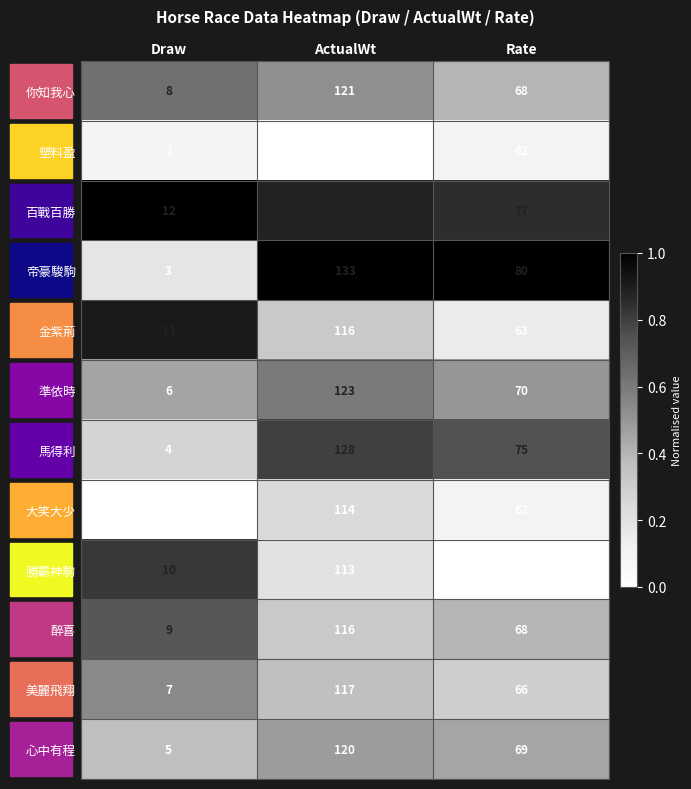

How many distinct data groups are displayed?

12